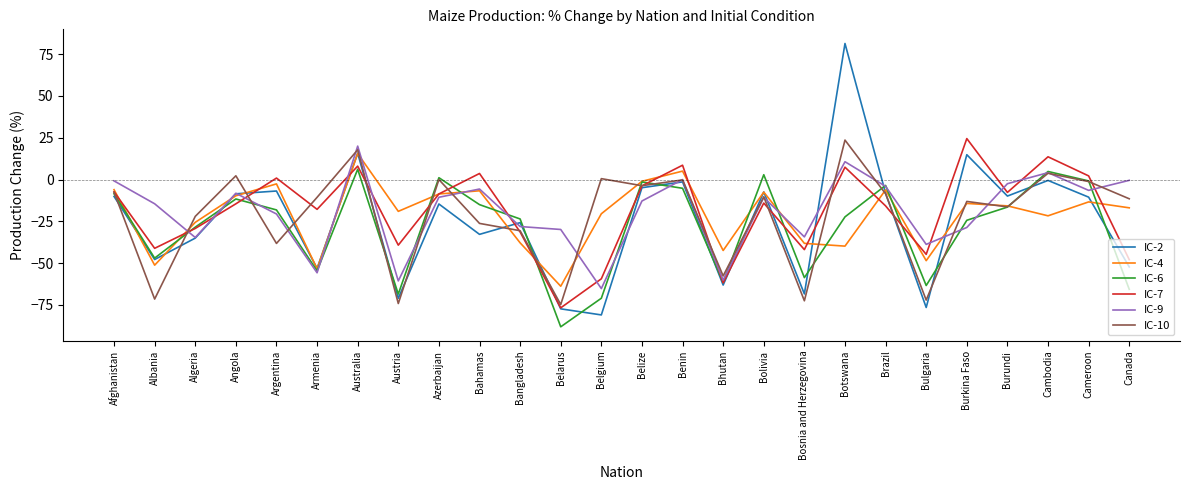

Is this an area chart (filled region under the line)?

No